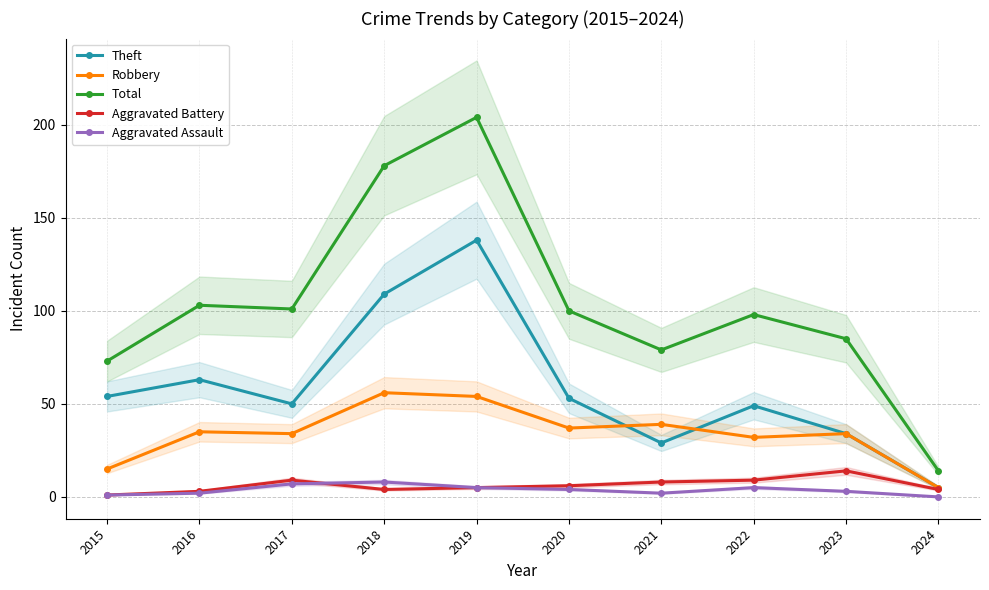

Which series has the largest total across all categories?

Total